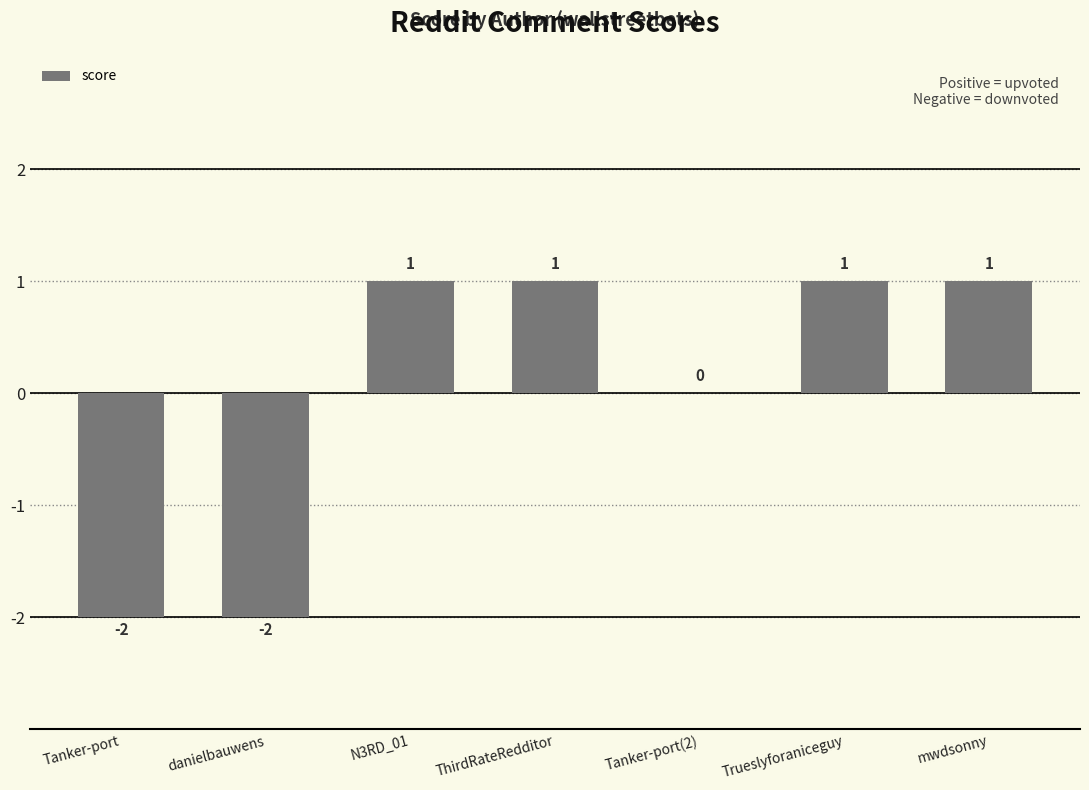

Reading left to right, extract all data points from this chart.

-2	-2	1	1	0	1	1